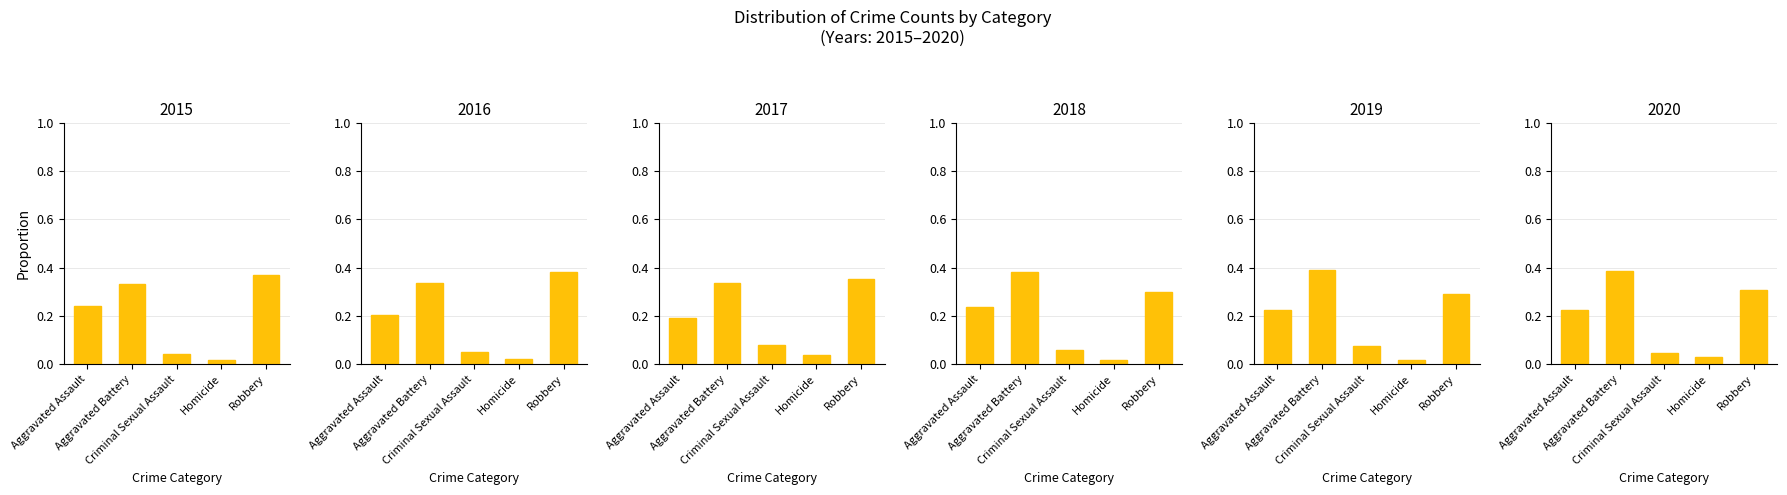

At Robbery, list the series in order from smallest to largest.

2019, 2018, 2020, 2017, 2015, 2016